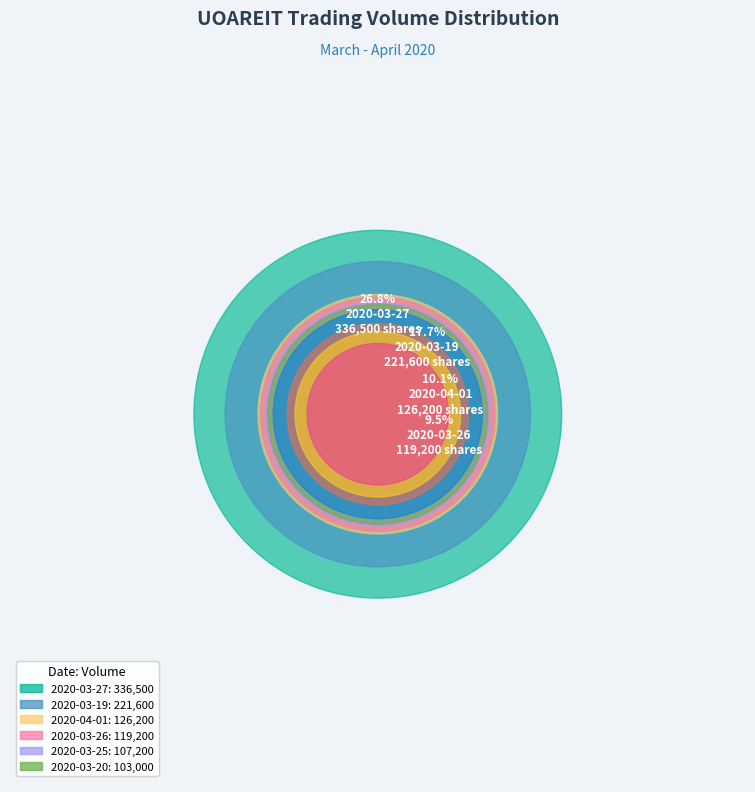

What percentage is NOT represented by 2020-03-19?

82.3%